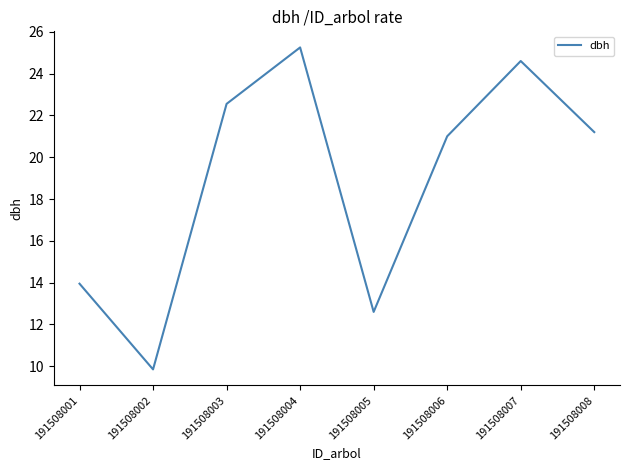

Which category has the lowest value across all series?

191508002